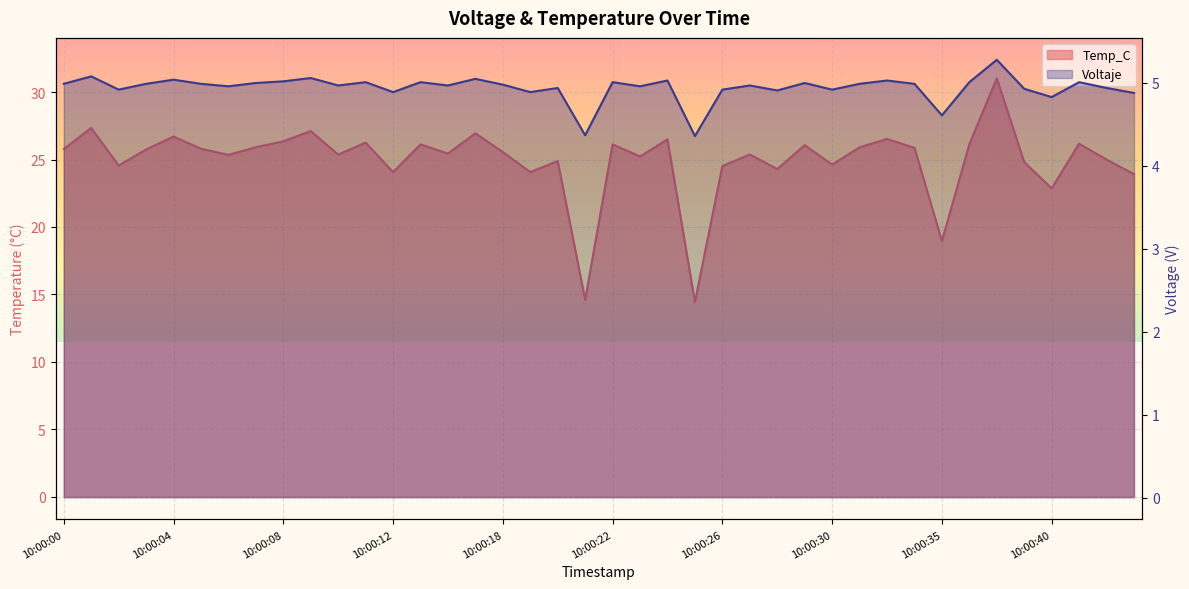

Read the Voltaje value at 10:00:42.

5.0